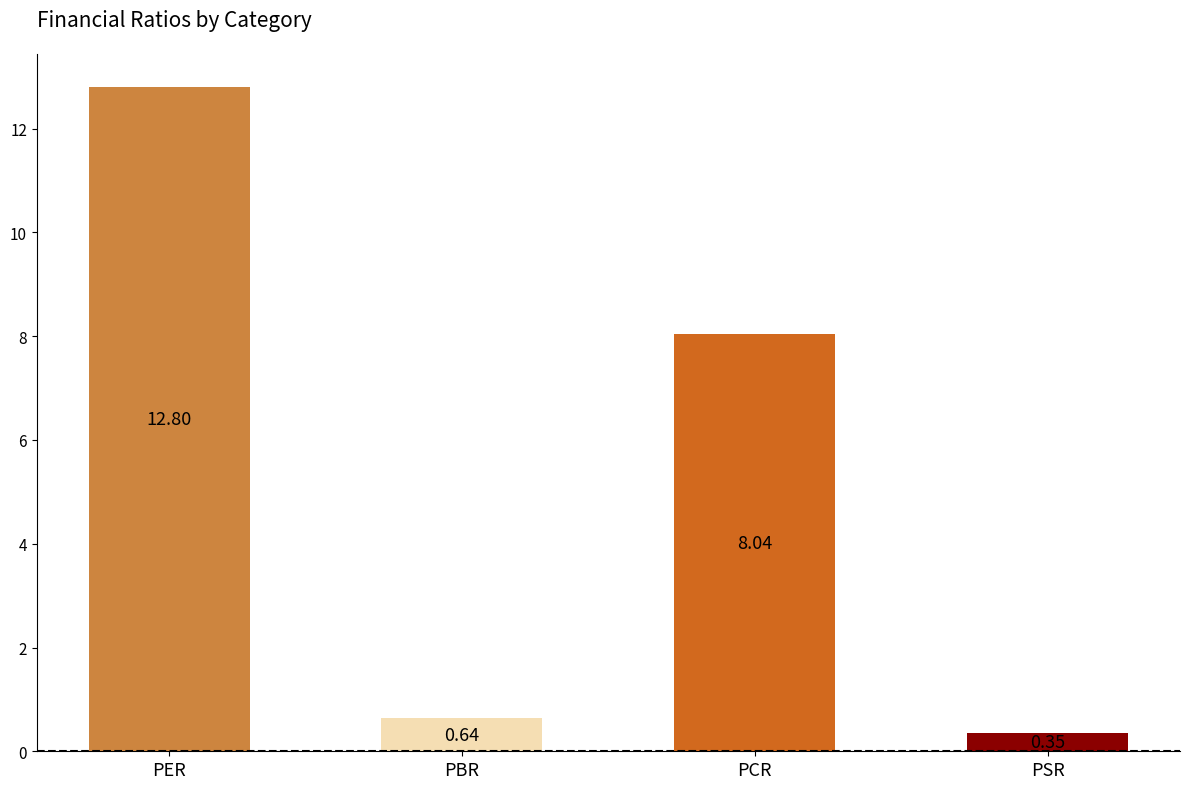

What is the label of the 3rd bar from the right?

PBR